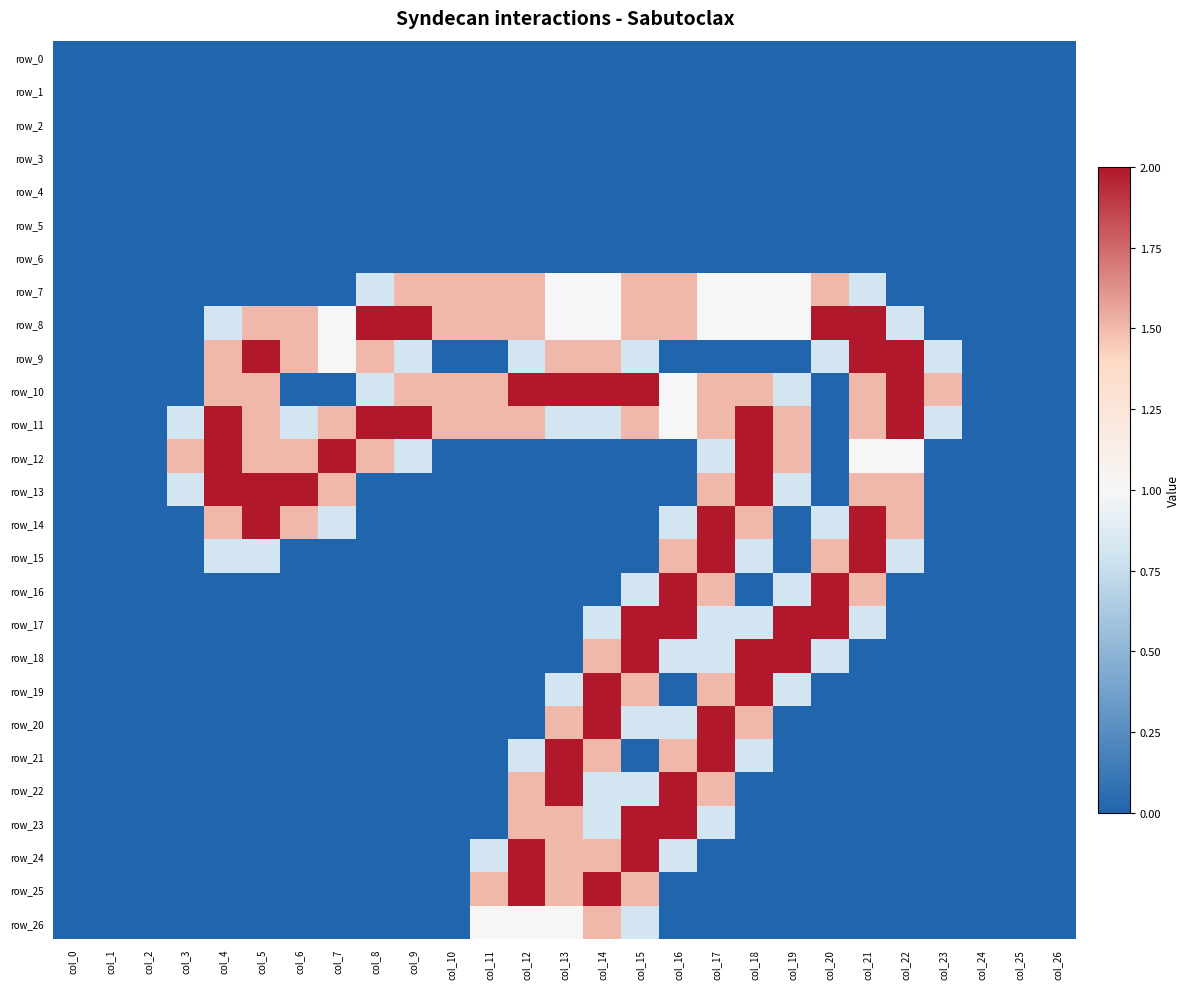

Reading right to left, list all the values displayed in this chart.

row_0: col_26=0.0	col_25=0.0	col_24=0.0	col_23=0.0	col_22=0.0	col_21=0.0	col_20=0.0	col_19=0.0	col_18=0.0	col_17=0.0	col_16=0.0	col_15=0.0	col_14=0.0	col_13=0.0	col_12=0.0	col_11=0.0	col_10=0.0	col_9=0.0	col_8=0.0	col_7=0.0	col_6=0.0	col_5=0.0	col_4=0.0	col_3=0.0	col_2=0.0	col_1=0.0	col_0=0.0
row_1: col_26=0.0	col_25=0.0	col_24=0.0	col_23=0.0	col_22=0.0	col_21=0.0	col_20=0.0	col_19=0.0	col_18=0.0	col_17=0.0	col_16=0.0	col_15=0.0	col_14=0.0	col_13=0.0	col_12=0.0	col_11=0.0	col_10=0.0	col_9=0.0	col_8=0.0	col_7=0.0	col_6=0.0	col_5=0.0	col_4=0.0	col_3=0.0	col_2=0.0	col_1=0.0	col_0=0.0
row_2: col_26=0.0	col_25=0.0	col_24=0.0	col_23=0.0	col_22=0.0	col_21=0.0	col_20=0.0	col_19=0.0	col_18=0.0	col_17=0.0	col_16=0.0	col_15=0.0	col_14=0.0	col_13=0.0	col_12=0.0	col_11=0.0	col_10=0.0	col_9=0.0	col_8=0.0	col_7=0.0	col_6=0.0	col_5=0.0	col_4=0.0	col_3=0.0	col_2=0.0	col_1=0.0	col_0=0.0
row_3: col_26=0.0	col_25=0.0	col_24=0.0	col_23=0.0	col_22=0.0	col_21=0.0	col_20=0.0	col_19=0.0	col_18=0.0	col_17=0.0	col_16=0.0	col_15=0.0	col_14=0.0	col_13=0.0	col_12=0.0	col_11=0.0	col_10=0.0	col_9=0.0	col_8=0.0	col_7=0.0	col_6=0.0	col_5=0.0	col_4=0.0	col_3=0.0	col_2=0.0	col_1=0.0	col_0=0.0
row_4: col_26=0.0	col_25=0.0	col_24=0.0	col_23=0.0	col_22=0.0	col_21=0.0	col_20=0.0	col_19=0.0	col_18=0.0	col_17=0.0	col_16=0.0	col_15=0.0	col_14=0.0	col_13=0.0	col_12=0.0	col_11=0.0	col_10=0.0	col_9=0.0	col_8=0.0	col_7=0.0	col_6=0.0	col_5=0.0	col_4=0.0	col_3=0.0	col_2=0.0	col_1=0.0	col_0=0.0
row_5: col_26=0.0	col_25=0.0	col_24=0.0	col_23=0.0	col_22=0.0	col_21=0.0	col_20=0.0	col_19=0.0	col_18=0.0	col_17=0.0	col_16=0.0	col_15=0.0	col_14=0.0	col_13=0.0	col_12=0.0	col_11=0.0	col_10=0.0	col_9=0.0	col_8=0.0	col_7=0.0	col_6=0.0	col_5=0.0	col_4=0.0	col_3=0.0	col_2=0.0	col_1=0.0	col_0=0.0
row_6: col_26=0.0	col_25=0.0	col_24=0.0	col_23=0.0	col_22=0.0	col_21=0.0	col_20=0.0	col_19=0.0	col_18=0.0	col_17=0.0	col_16=0.0	col_15=0.0	col_14=0.0	col_13=0.0	col_12=0.0	col_11=0.0	col_10=0.0	col_9=0.0	col_8=0.0	col_7=0.0	col_6=0.0	col_5=0.0	col_4=0.0	col_3=0.0	col_2=0.0	col_1=0.0	col_0=0.0
row_7: col_26=0.0	col_25=0.0	col_24=0.0	col_23=0.0	col_22=0.0	col_21=0.8	col_20=1.5	col_19=1.0	col_18=1.0	col_17=1.0	col_16=1.5	col_15=1.5	col_14=1.0	col_13=1.0	col_12=1.5	col_11=1.5	col_10=1.5	col_9=1.5	col_8=0.8	col_7=0.0	col_6=0.0	col_5=0.0	col_4=0.0	col_3=0.0	col_2=0.0	col_1=0.0	col_0=0.0
row_8: col_26=0.0	col_25=0.0	col_24=0.0	col_23=0.0	col_22=0.8	col_21=2.0	col_20=2.0	col_19=1.0	col_18=1.0	col_17=1.0	col_16=1.5	col_15=1.5	col_14=1.0	col_13=1.0	col_12=1.5	col_11=1.5	col_10=1.5	col_9=2.0	col_8=2.0	col_7=1.0	col_6=1.5	col_5=1.5	col_4=0.8	col_3=0.0	col_2=0.0	col_1=0.0	col_0=0.0
row_9: col_26=0.0	col_25=0.0	col_24=0.0	col_23=0.8	col_22=2.0	col_21=2.0	col_20=0.8	col_19=0.0	col_18=0.0	col_17=0.0	col_16=0.0	col_15=0.8	col_14=1.5	col_13=1.5	col_12=0.8	col_11=0.0	col_10=0.0	col_9=0.8	col_8=1.5	col_7=1.0	col_6=1.5	col_5=2.0	col_4=1.5	col_3=0.0	col_2=0.0	col_1=0.0	col_0=0.0
row_10: col_26=0.0	col_25=0.0	col_24=0.0	col_23=1.5	col_22=2.0	col_21=1.5	col_20=0.0	col_19=0.8	col_18=1.5	col_17=1.5	col_16=1.0	col_15=2.0	col_14=2.0	col_13=2.0	col_12=2.0	col_11=1.5	col_10=1.5	col_9=1.5	col_8=0.8	col_7=0.0	col_6=0.0	col_5=1.5	col_4=1.5	col_3=0.0	col_2=0.0	col_1=0.0	col_0=0.0
row_11: col_26=0.0	col_25=0.0	col_24=0.0	col_23=0.8	col_22=2.0	col_21=1.5	col_20=0.0	col_19=1.5	col_18=2.0	col_17=1.5	col_16=1.0	col_15=1.5	col_14=0.8	col_13=0.8	col_12=1.5	col_11=1.5	col_10=1.5	col_9=2.0	col_8=2.0	col_7=1.5	col_6=0.8	col_5=1.5	col_4=2.0	col_3=0.8	col_2=0.0	col_1=0.0	col_0=0.0
row_12: col_26=0.0	col_25=0.0	col_24=0.0	col_23=0.0	col_22=1.0	col_21=1.0	col_20=0.0	col_19=1.5	col_18=2.0	col_17=0.8	col_16=0.0	col_15=0.0	col_14=0.0	col_13=0.0	col_12=0.0	col_11=0.0	col_10=0.0	col_9=0.8	col_8=1.5	col_7=2.0	col_6=1.5	col_5=1.5	col_4=2.0	col_3=1.5	col_2=0.0	col_1=0.0	col_0=0.0
row_13: col_26=0.0	col_25=0.0	col_24=0.0	col_23=0.0	col_22=1.5	col_21=1.5	col_20=0.0	col_19=0.8	col_18=2.0	col_17=1.5	col_16=0.0	col_15=0.0	col_14=0.0	col_13=0.0	col_12=0.0	col_11=0.0	col_10=0.0	col_9=0.0	col_8=0.0	col_7=1.5	col_6=2.0	col_5=2.0	col_4=2.0	col_3=0.8	col_2=0.0	col_1=0.0	col_0=0.0
row_14: col_26=0.0	col_25=0.0	col_24=0.0	col_23=0.0	col_22=1.5	col_21=2.0	col_20=0.8	col_19=0.0	col_18=1.5	col_17=2.0	col_16=0.8	col_15=0.0	col_14=0.0	col_13=0.0	col_12=0.0	col_11=0.0	col_10=0.0	col_9=0.0	col_8=0.0	col_7=0.8	col_6=1.5	col_5=2.0	col_4=1.5	col_3=0.0	col_2=0.0	col_1=0.0	col_0=0.0
row_15: col_26=0.0	col_25=0.0	col_24=0.0	col_23=0.0	col_22=0.8	col_21=2.0	col_20=1.5	col_19=0.0	col_18=0.8	col_17=2.0	col_16=1.5	col_15=0.0	col_14=0.0	col_13=0.0	col_12=0.0	col_11=0.0	col_10=0.0	col_9=0.0	col_8=0.0	col_7=0.0	col_6=0.0	col_5=0.8	col_4=0.8	col_3=0.0	col_2=0.0	col_1=0.0	col_0=0.0
row_16: col_26=0.0	col_25=0.0	col_24=0.0	col_23=0.0	col_22=0.0	col_21=1.5	col_20=2.0	col_19=0.8	col_18=0.0	col_17=1.5	col_16=2.0	col_15=0.8	col_14=0.0	col_13=0.0	col_12=0.0	col_11=0.0	col_10=0.0	col_9=0.0	col_8=0.0	col_7=0.0	col_6=0.0	col_5=0.0	col_4=0.0	col_3=0.0	col_2=0.0	col_1=0.0	col_0=0.0
row_17: col_26=0.0	col_25=0.0	col_24=0.0	col_23=0.0	col_22=0.0	col_21=0.8	col_20=2.0	col_19=2.0	col_18=0.8	col_17=0.8	col_16=2.0	col_15=2.0	col_14=0.8	col_13=0.0	col_12=0.0	col_11=0.0	col_10=0.0	col_9=0.0	col_8=0.0	col_7=0.0	col_6=0.0	col_5=0.0	col_4=0.0	col_3=0.0	col_2=0.0	col_1=0.0	col_0=0.0
row_18: col_26=0.0	col_25=0.0	col_24=0.0	col_23=0.0	col_22=0.0	col_21=0.0	col_20=0.8	col_19=2.0	col_18=2.0	col_17=0.8	col_16=0.8	col_15=2.0	col_14=1.5	col_13=0.0	col_12=0.0	col_11=0.0	col_10=0.0	col_9=0.0	col_8=0.0	col_7=0.0	col_6=0.0	col_5=0.0	col_4=0.0	col_3=0.0	col_2=0.0	col_1=0.0	col_0=0.0
row_19: col_26=0.0	col_25=0.0	col_24=0.0	col_23=0.0	col_22=0.0	col_21=0.0	col_20=0.0	col_19=0.8	col_18=2.0	col_17=1.5	col_16=0.0	col_15=1.5	col_14=2.0	col_13=0.8	col_12=0.0	col_11=0.0	col_10=0.0	col_9=0.0	col_8=0.0	col_7=0.0	col_6=0.0	col_5=0.0	col_4=0.0	col_3=0.0	col_2=0.0	col_1=0.0	col_0=0.0
row_20: col_26=0.0	col_25=0.0	col_24=0.0	col_23=0.0	col_22=0.0	col_21=0.0	col_20=0.0	col_19=0.0	col_18=1.5	col_17=2.0	col_16=0.8	col_15=0.8	col_14=2.0	col_13=1.5	col_12=0.0	col_11=0.0	col_10=0.0	col_9=0.0	col_8=0.0	col_7=0.0	col_6=0.0	col_5=0.0	col_4=0.0	col_3=0.0	col_2=0.0	col_1=0.0	col_0=0.0
row_21: col_26=0.0	col_25=0.0	col_24=0.0	col_23=0.0	col_22=0.0	col_21=0.0	col_20=0.0	col_19=0.0	col_18=0.8	col_17=2.0	col_16=1.5	col_15=0.0	col_14=1.5	col_13=2.0	col_12=0.8	col_11=0.0	col_10=0.0	col_9=0.0	col_8=0.0	col_7=0.0	col_6=0.0	col_5=0.0	col_4=0.0	col_3=0.0	col_2=0.0	col_1=0.0	col_0=0.0
row_22: col_26=0.0	col_25=0.0	col_24=0.0	col_23=0.0	col_22=0.0	col_21=0.0	col_20=0.0	col_19=0.0	col_18=0.0	col_17=1.5	col_16=2.0	col_15=0.8	col_14=0.8	col_13=2.0	col_12=1.5	col_11=0.0	col_10=0.0	col_9=0.0	col_8=0.0	col_7=0.0	col_6=0.0	col_5=0.0	col_4=0.0	col_3=0.0	col_2=0.0	col_1=0.0	col_0=0.0
row_23: col_26=0.0	col_25=0.0	col_24=0.0	col_23=0.0	col_22=0.0	col_21=0.0	col_20=0.0	col_19=0.0	col_18=0.0	col_17=0.8	col_16=2.0	col_15=2.0	col_14=0.8	col_13=1.5	col_12=1.5	col_11=0.0	col_10=0.0	col_9=0.0	col_8=0.0	col_7=0.0	col_6=0.0	col_5=0.0	col_4=0.0	col_3=0.0	col_2=0.0	col_1=0.0	col_0=0.0
row_24: col_26=0.0	col_25=0.0	col_24=0.0	col_23=0.0	col_22=0.0	col_21=0.0	col_20=0.0	col_19=0.0	col_18=0.0	col_17=0.0	col_16=0.8	col_15=2.0	col_14=1.5	col_13=1.5	col_12=2.0	col_11=0.8	col_10=0.0	col_9=0.0	col_8=0.0	col_7=0.0	col_6=0.0	col_5=0.0	col_4=0.0	col_3=0.0	col_2=0.0	col_1=0.0	col_0=0.0
row_25: col_26=0.0	col_25=0.0	col_24=0.0	col_23=0.0	col_22=0.0	col_21=0.0	col_20=0.0	col_19=0.0	col_18=0.0	col_17=0.0	col_16=0.0	col_15=1.5	col_14=2.0	col_13=1.5	col_12=2.0	col_11=1.5	col_10=0.0	col_9=0.0	col_8=0.0	col_7=0.0	col_6=0.0	col_5=0.0	col_4=0.0	col_3=0.0	col_2=0.0	col_1=0.0	col_0=0.0
row_26: col_26=0.0	col_25=0.0	col_24=0.0	col_23=0.0	col_22=0.0	col_21=0.0	col_20=0.0	col_19=0.0	col_18=0.0	col_17=0.0	col_16=0.0	col_15=0.8	col_14=1.5	col_13=1.0	col_12=1.0	col_11=1.0	col_10=0.0	col_9=0.0	col_8=0.0	col_7=0.0	col_6=0.0	col_5=0.0	col_4=0.0	col_3=0.0	col_2=0.0	col_1=0.0	col_0=0.0